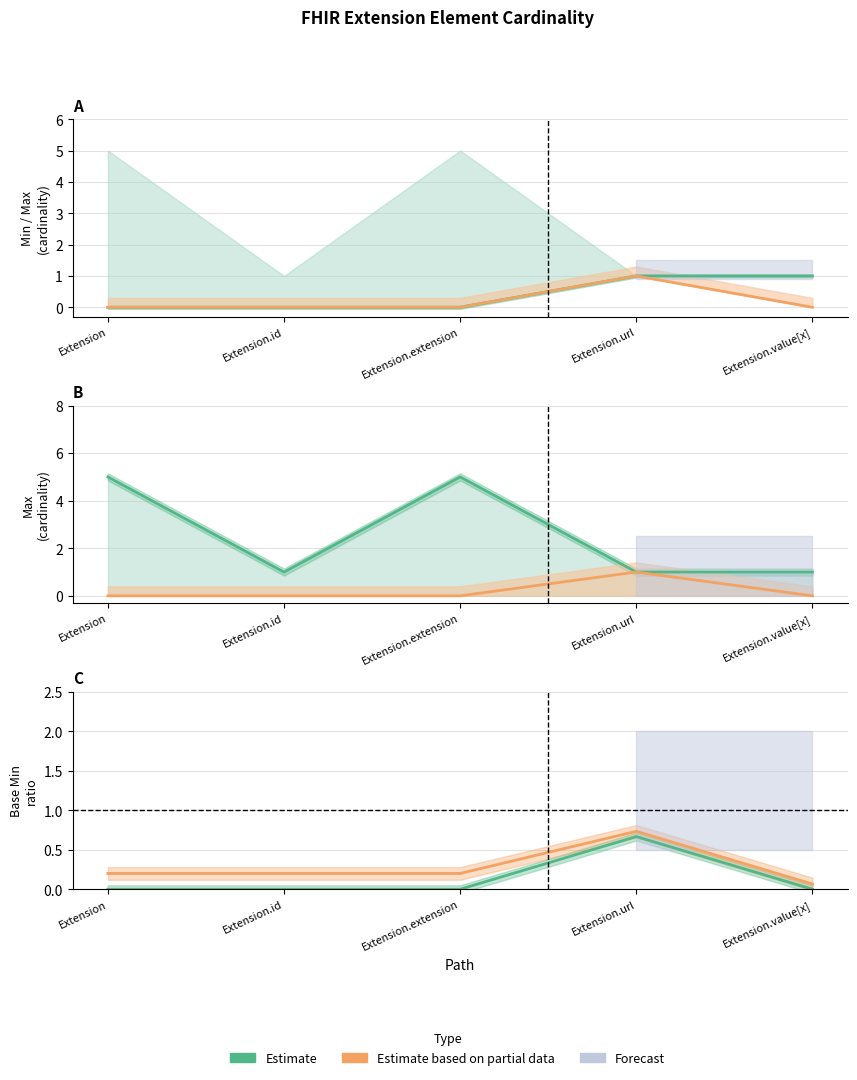

How many lines are shown in the chart?

3